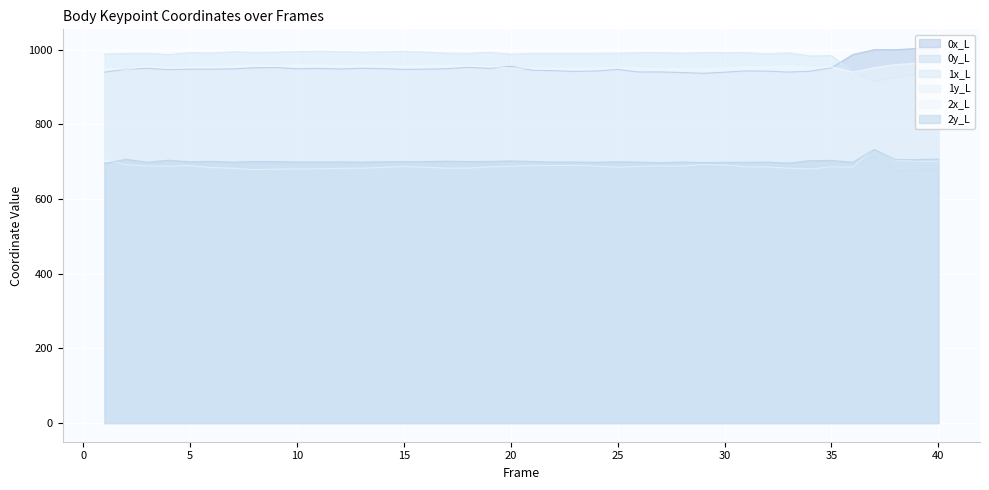

What is the difference between the maximum and minimum values in the 2x_L series?

25.6